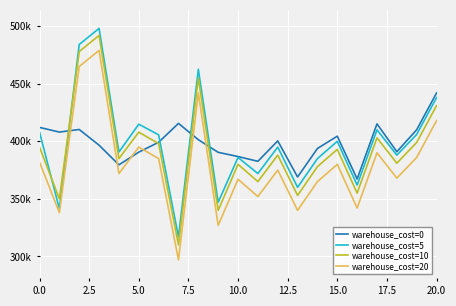

True or false: warehouse_cost=20 and warehouse_cost=10 cross at least once.

False